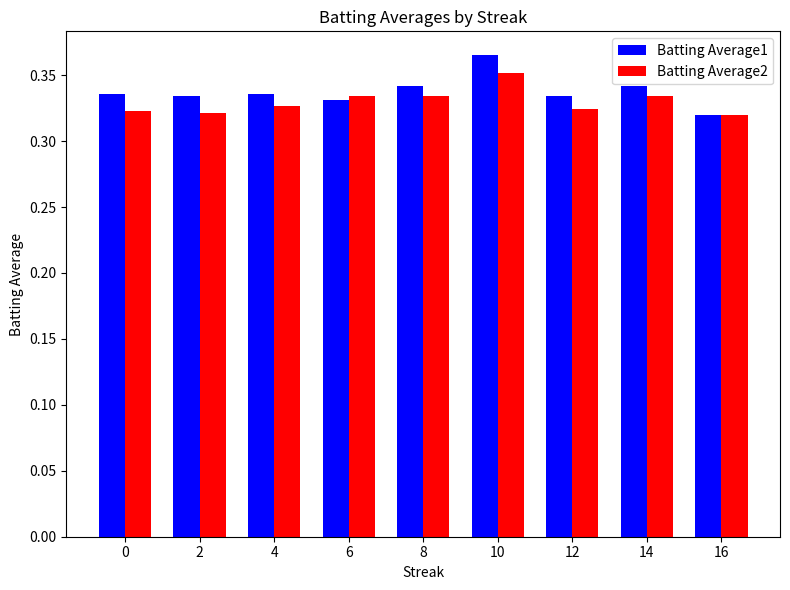

Is the value of Batting Average2 at 10 greater than the value of Batting Average1 at 16?

Yes